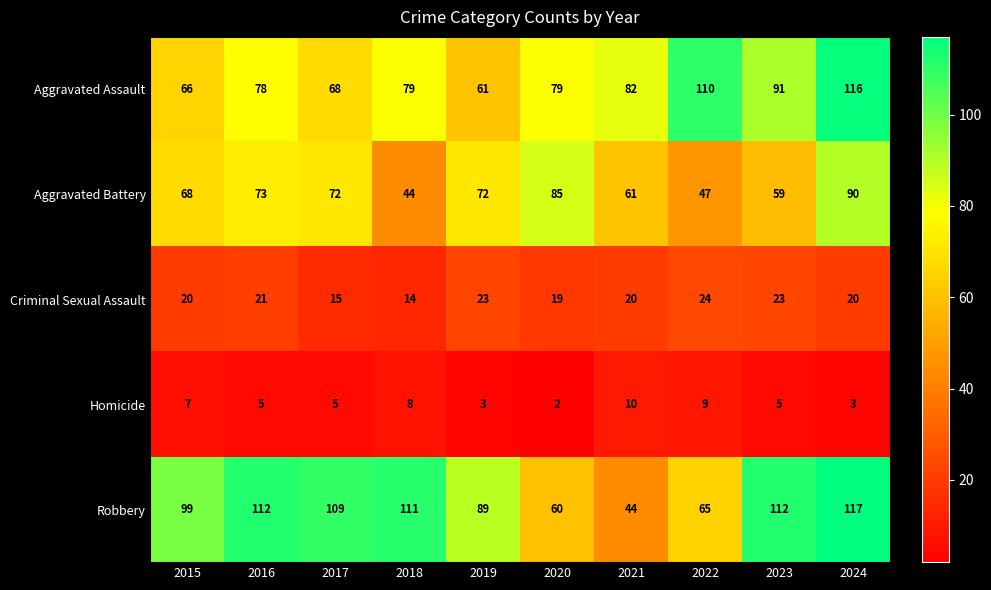

True or false: Homicide has a value of 2 at 2024.

False